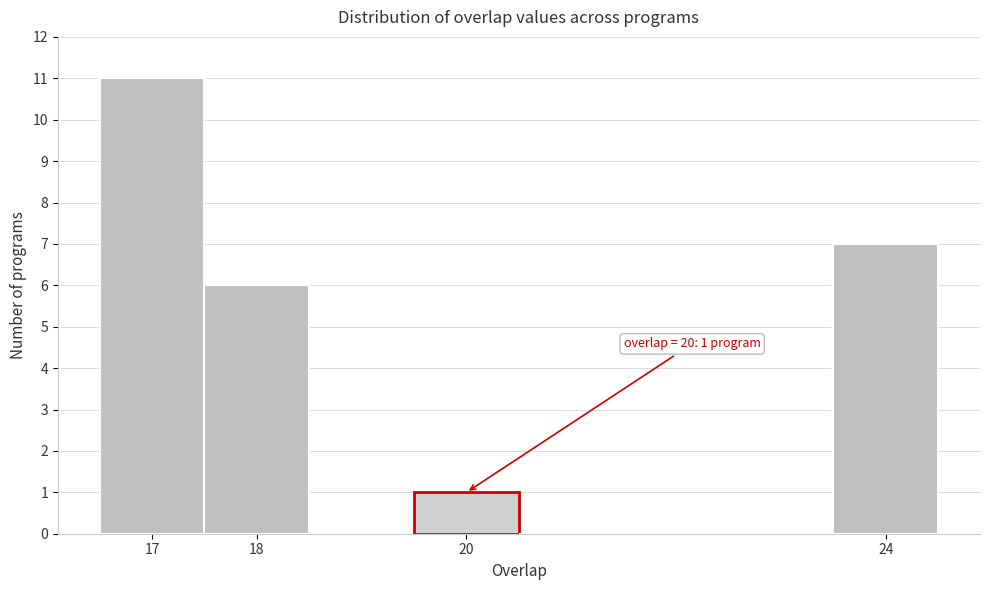

Over which range of the x-axis is the bar tallest?

16.5 to 17.5